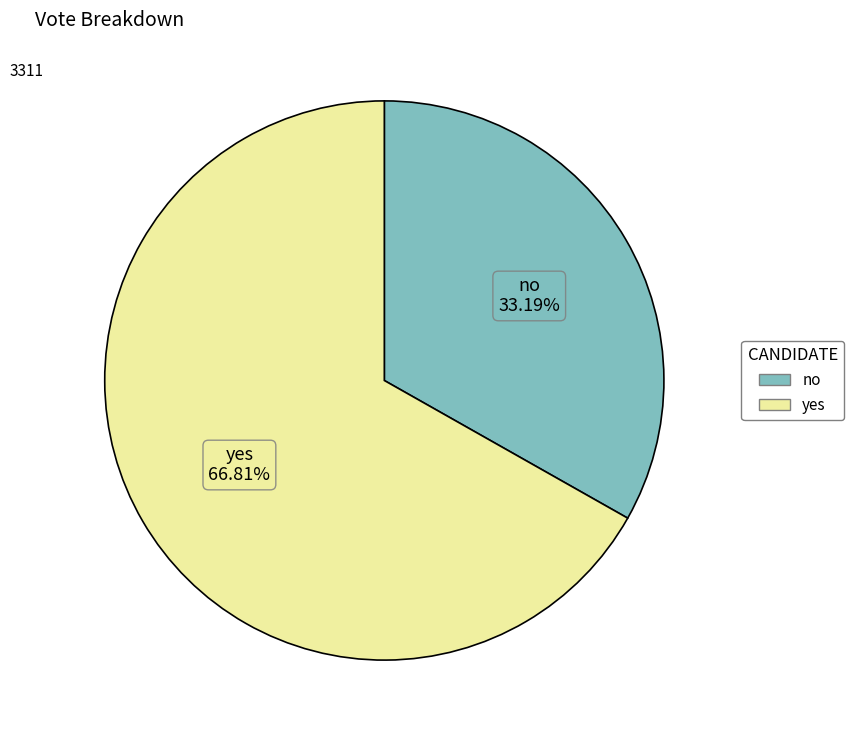

Between no and yes, which is larger?

yes